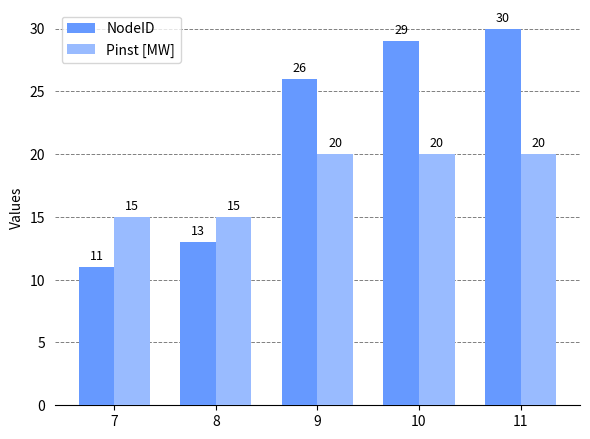

Which series has the widest spread of values?

NodeID